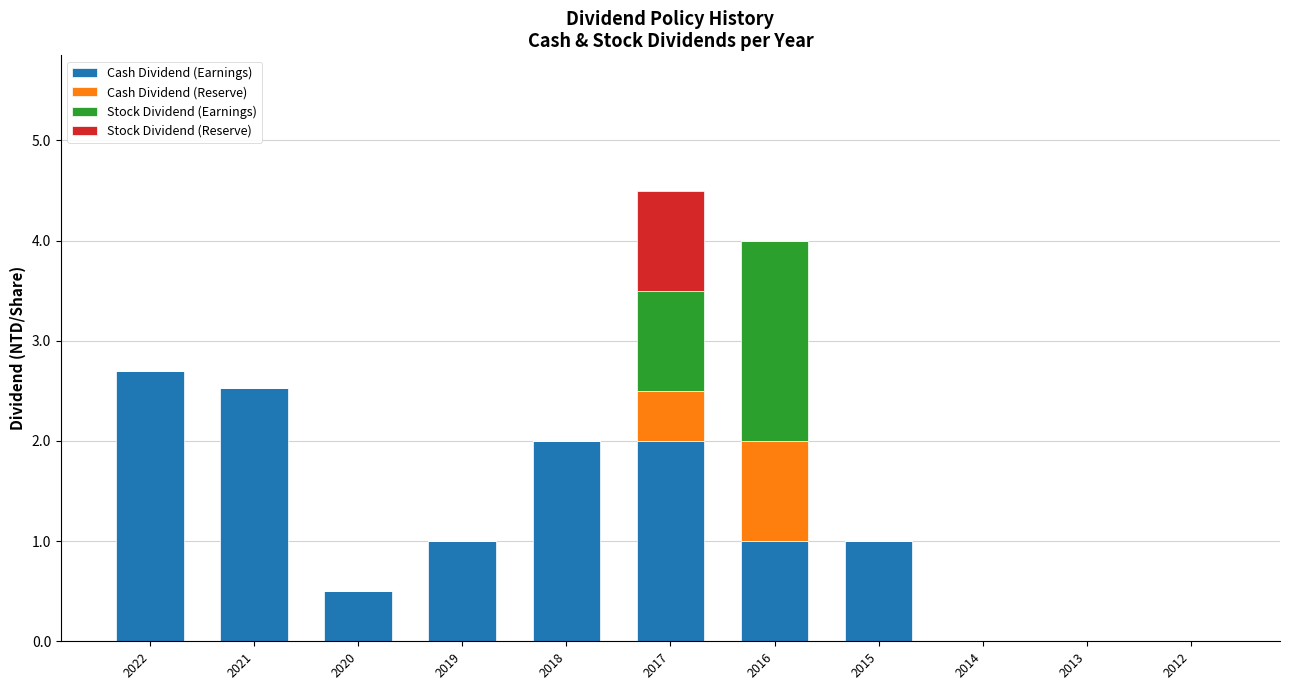

At which label does Cash Dividend (Earnings) reach its peak?

2022